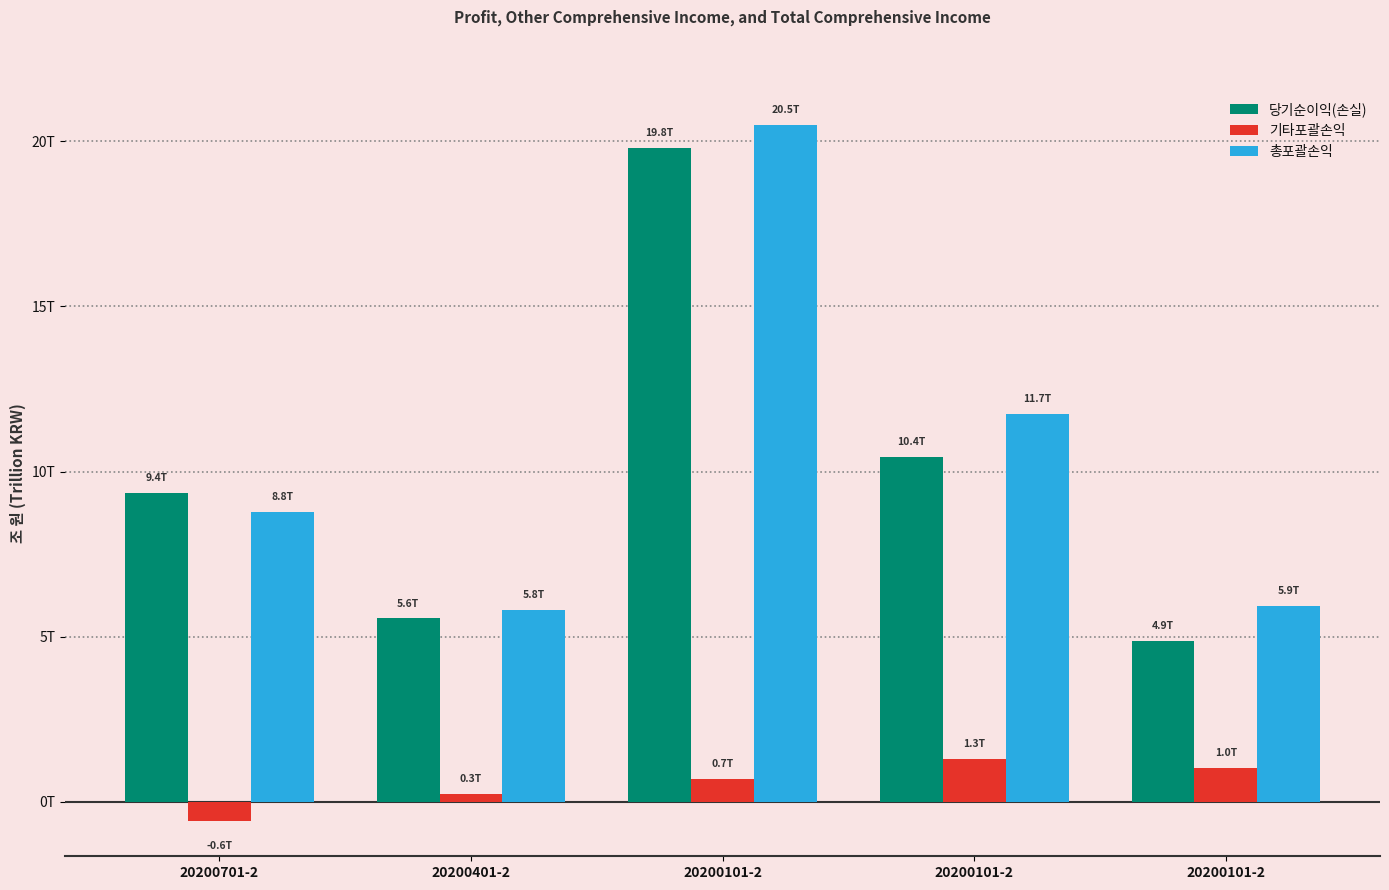

Are the bars horizontal?

No